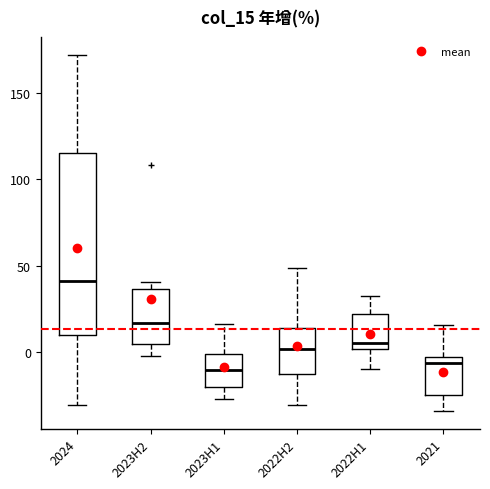

Reading left to right, transcribe this box plot: for each box, give where its median line is, the range the box spans, and where its two whiskers end, as read against the y-axis. The values are not printed on the chart, so give them approximately, as read against the axis.

2024: median 40, box 10 to 115, whiskers -30 to 170
2023H2: median 15, box 5 to 35, whiskers 0 to 40
2023H1: median -10, box -20 to 0, whiskers -25 to 15
2022H2: median 0, box -15 to 15, whiskers -30 to 50
2022H1: median 5, box 0 to 20, whiskers -10 to 30
2021: median -5 (just below the box's upper edge), box -25 to -5, whiskers -35 to 15